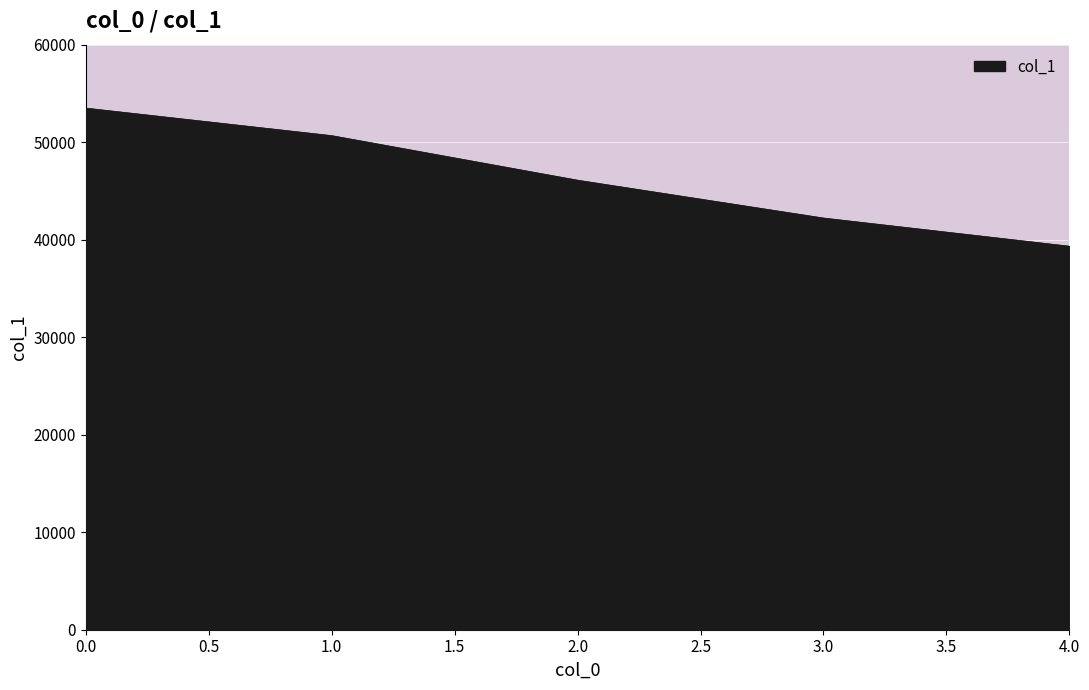

The value at 2.0 is 46103. True or false?

True